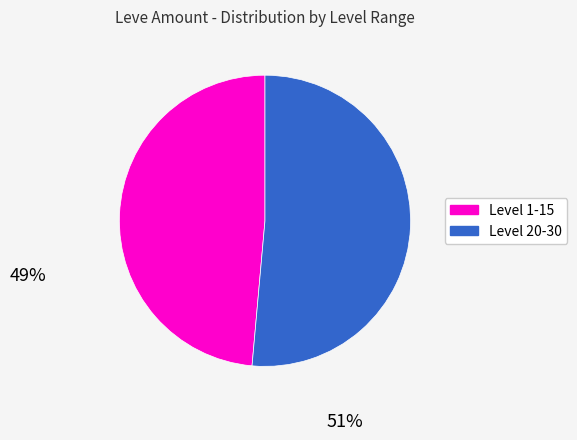

Is there any slice that represents more than half of the pie?

Yes